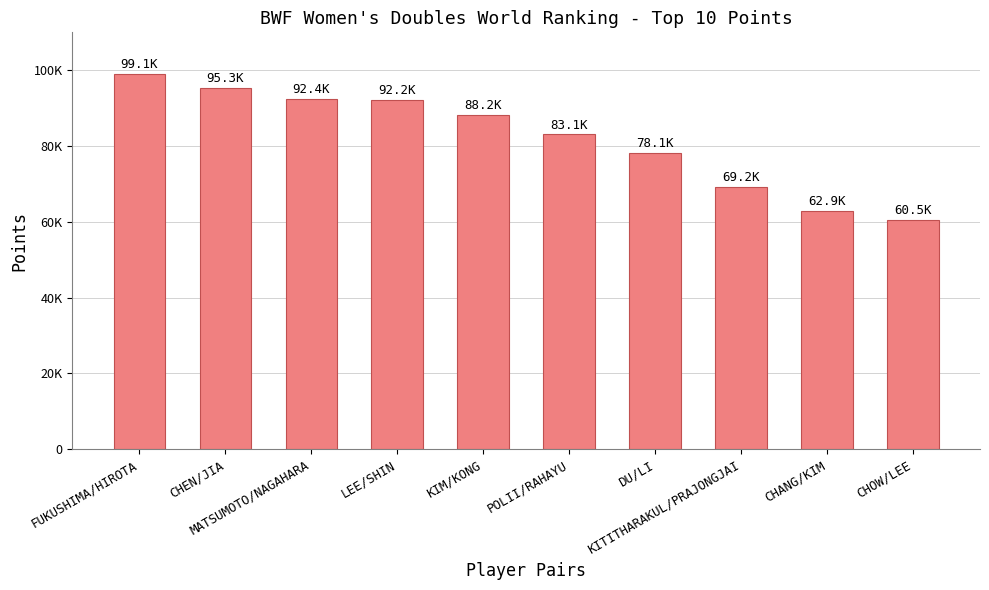

What is the ratio of the value at MATSUMOTO/NAGAHARA to the value at DU/LI?

1.2